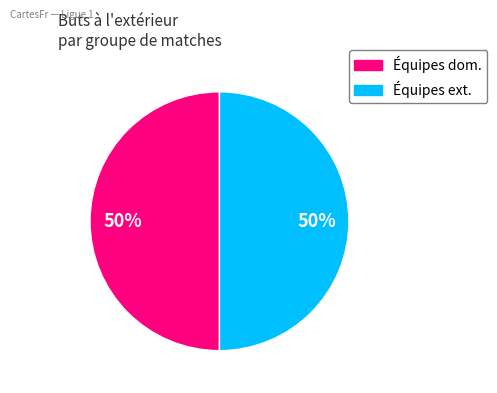

To the nearest percent, what is the average slice percentage?

50%